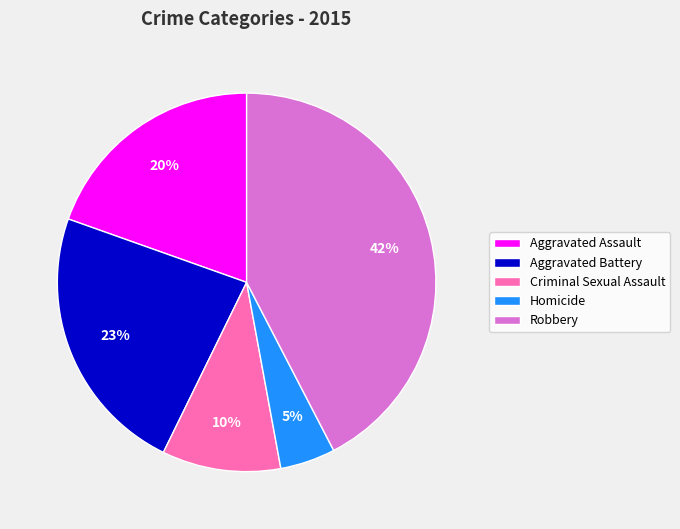

Is the sum of Aggravated Assault and Robbery greater than half?

Yes